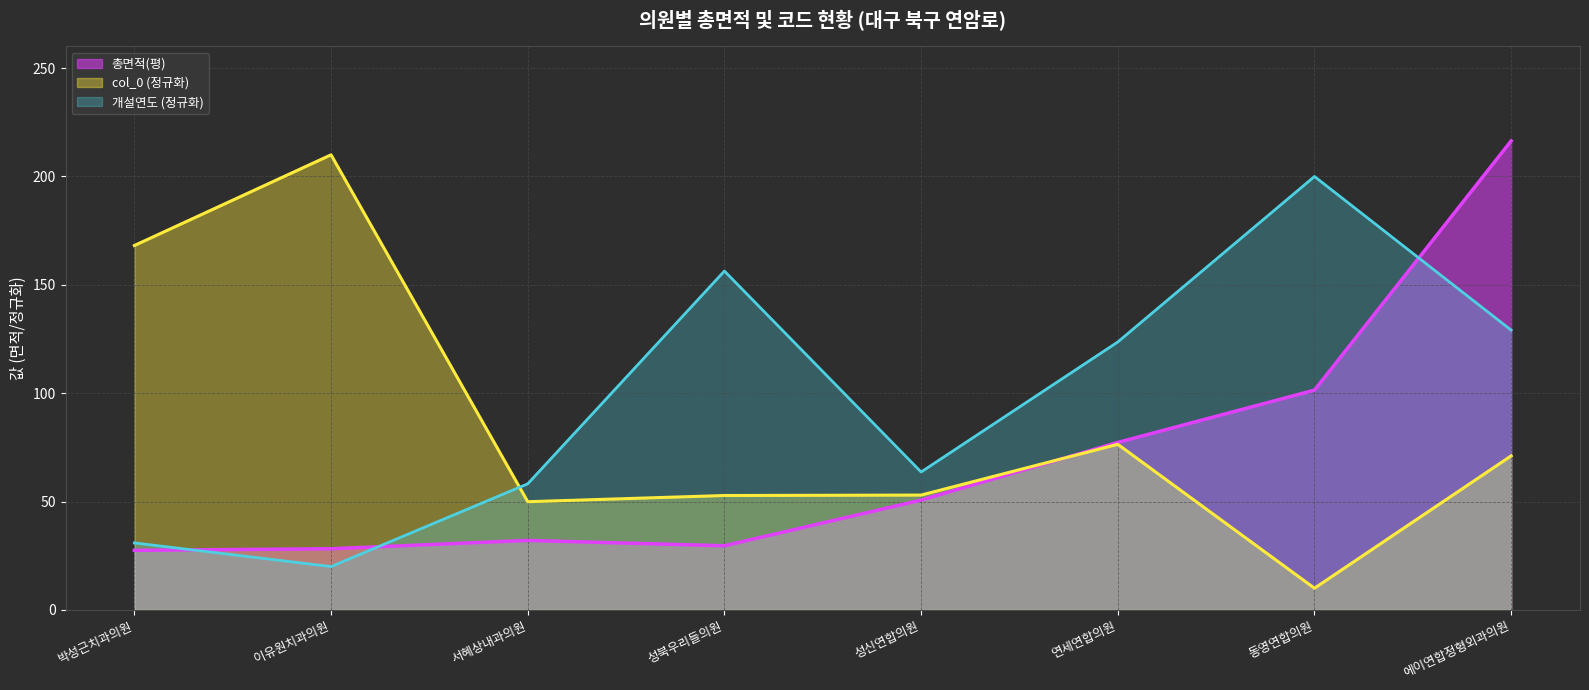

What position from the left is 박성근치과의원?

1